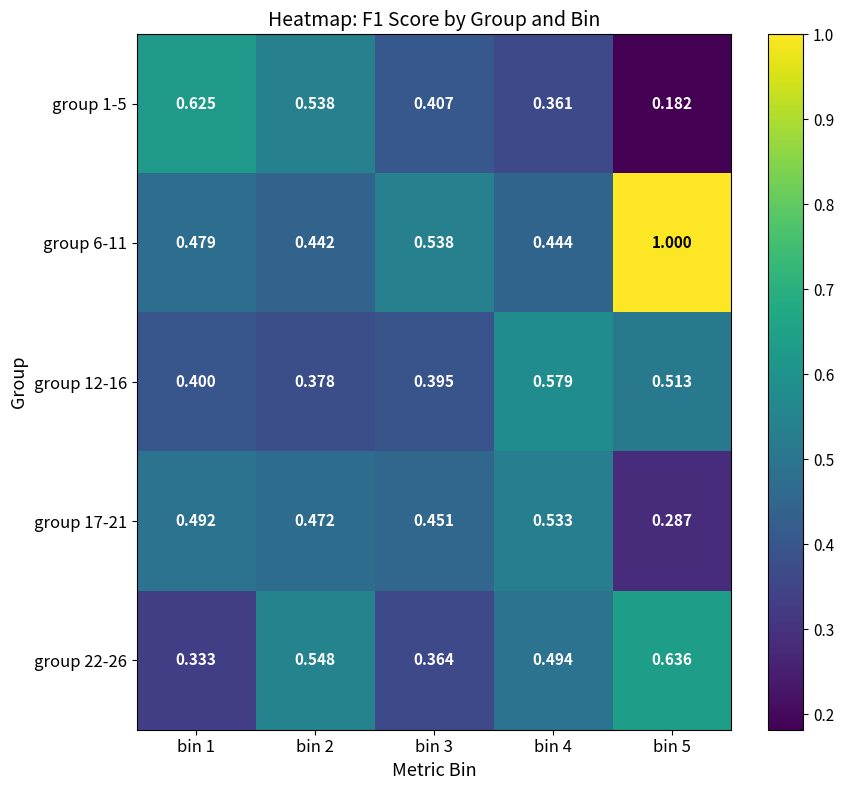

Is the value of group 1-5 at bin 3 greater than the value of group 17-21 at bin 2?

No